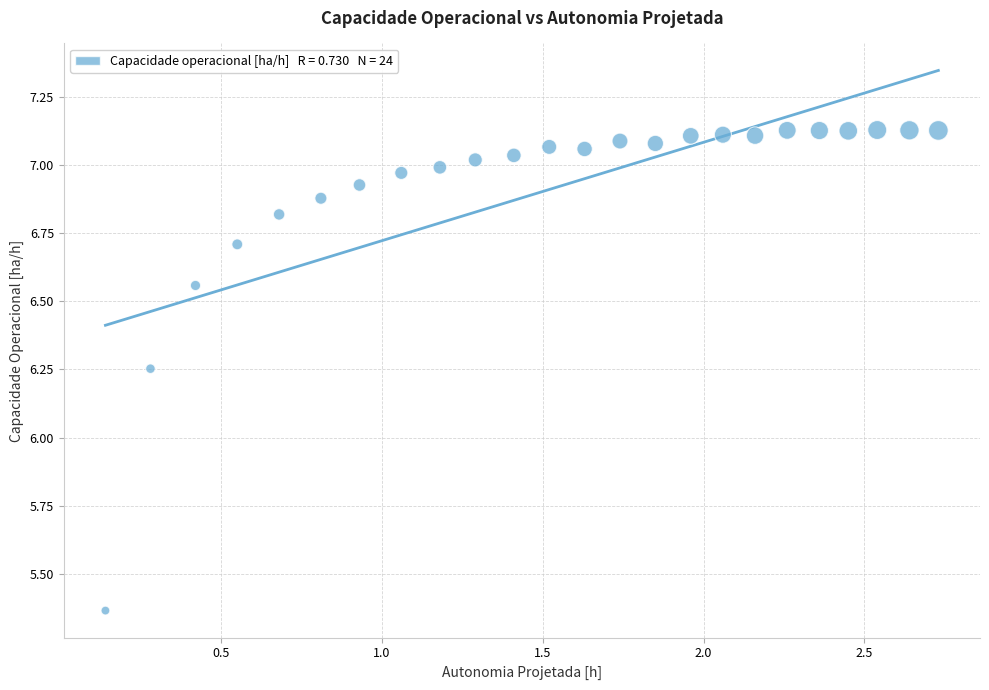

What is the range of X values (max minus min)?

2.6